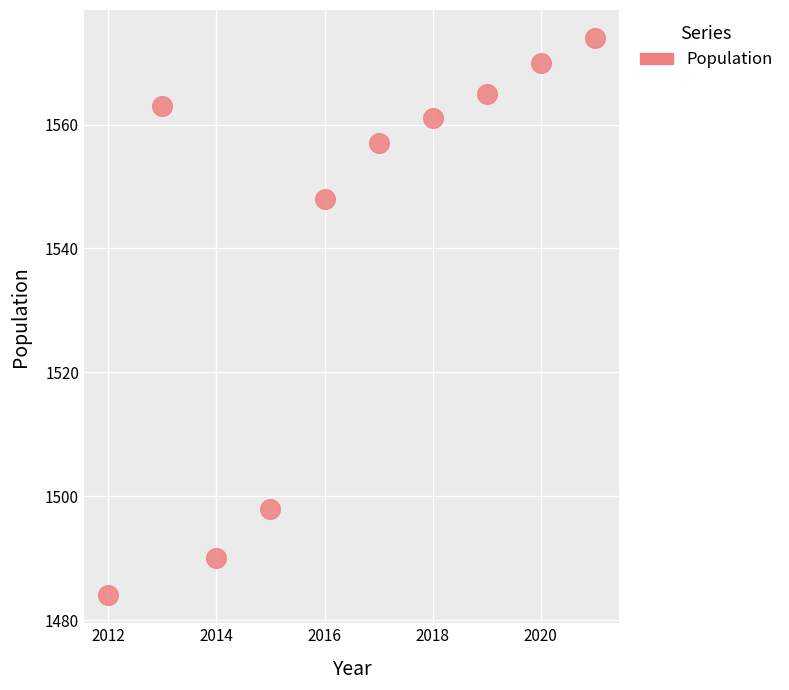

What Y value in the scatter plot is closest to 1529?

1548